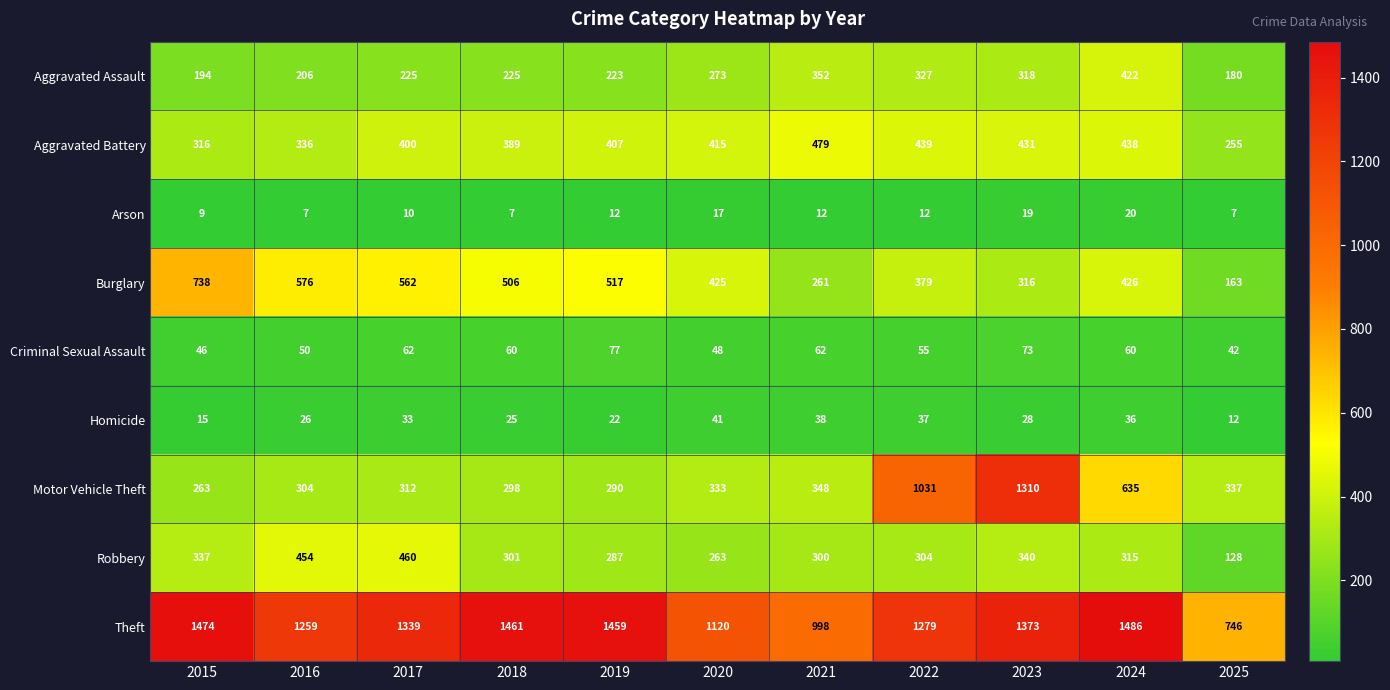

What is the total value across all series at 2016?

3218